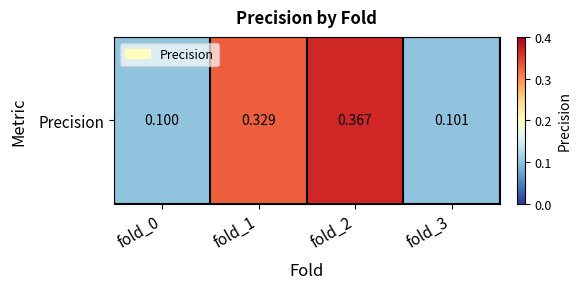

Reading right to left, extract all data points from this chart.

fold_3=0.1	fold_2=0.4	fold_1=0.3	fold_0=0.1